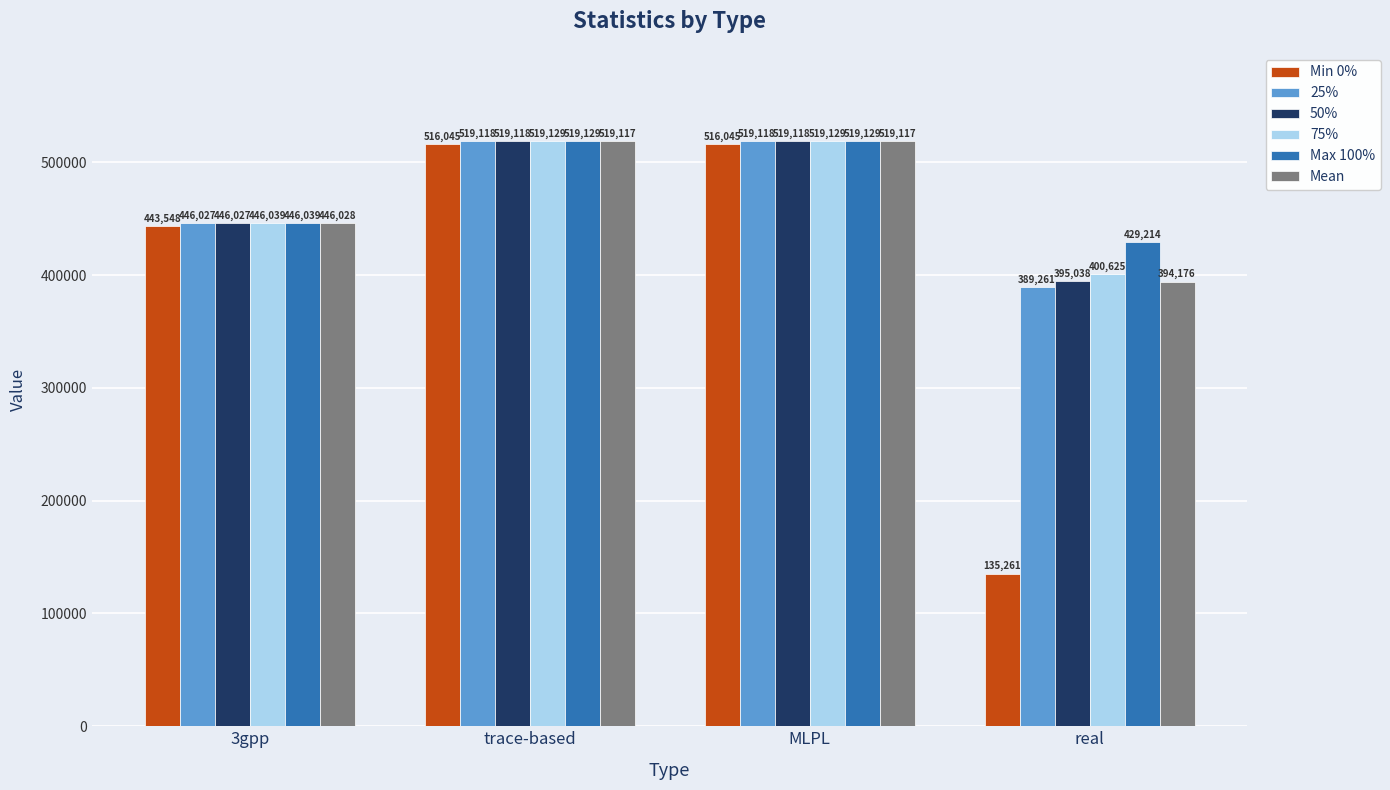

Is the value of Mean at MLPL greater than the value of 75% at 3gpp?

Yes